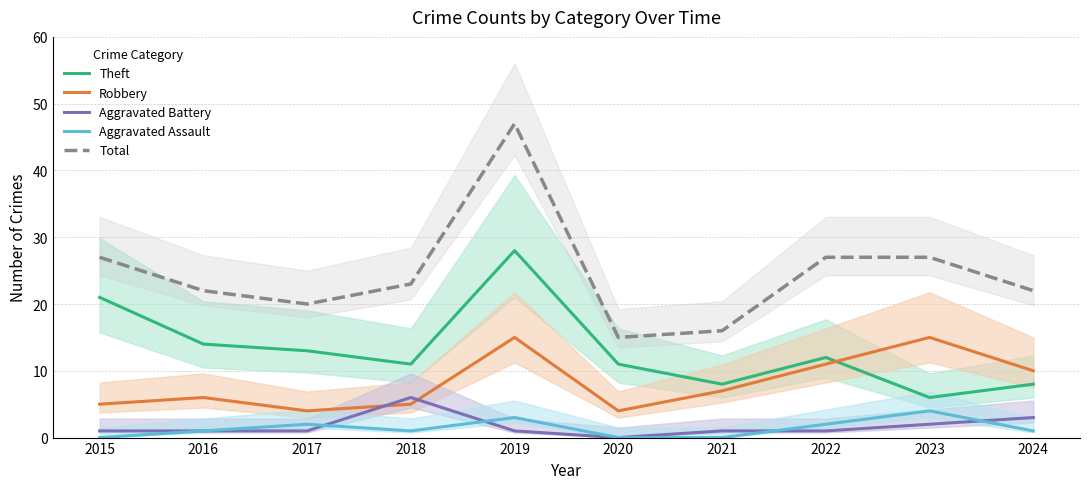

Reading left to right, what are all the values shown in this chart?

Theft: 21	14	13	11	28	11	8	12	6	8
Robbery: 5	6	4	5	15	4	7	11	15	10
Aggravated Battery: 1	1	1	6	1	0	1	1	2	3
Aggravated Assault: 0	1	2	1	3	0	0	2	4	1
Total: 27	22	20	23	47	15	16	27	27	22